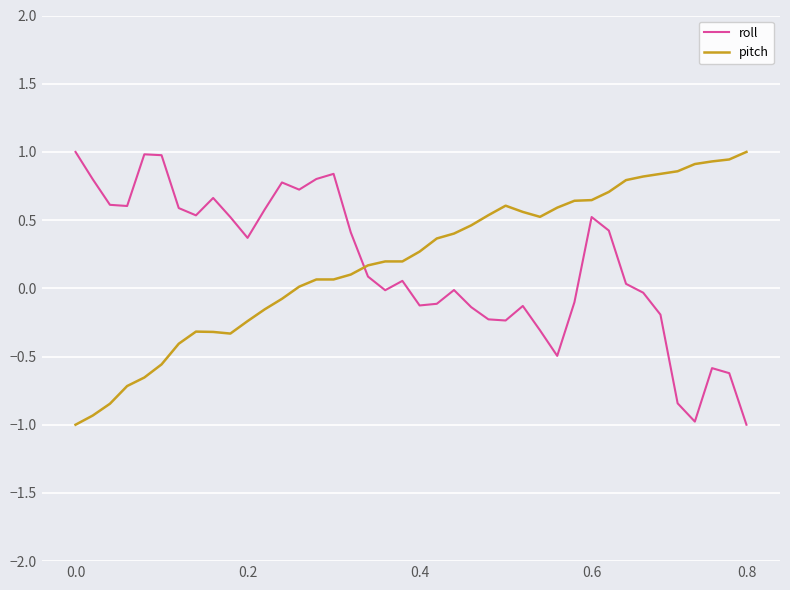

Is this an area chart (filled region under the line)?

No